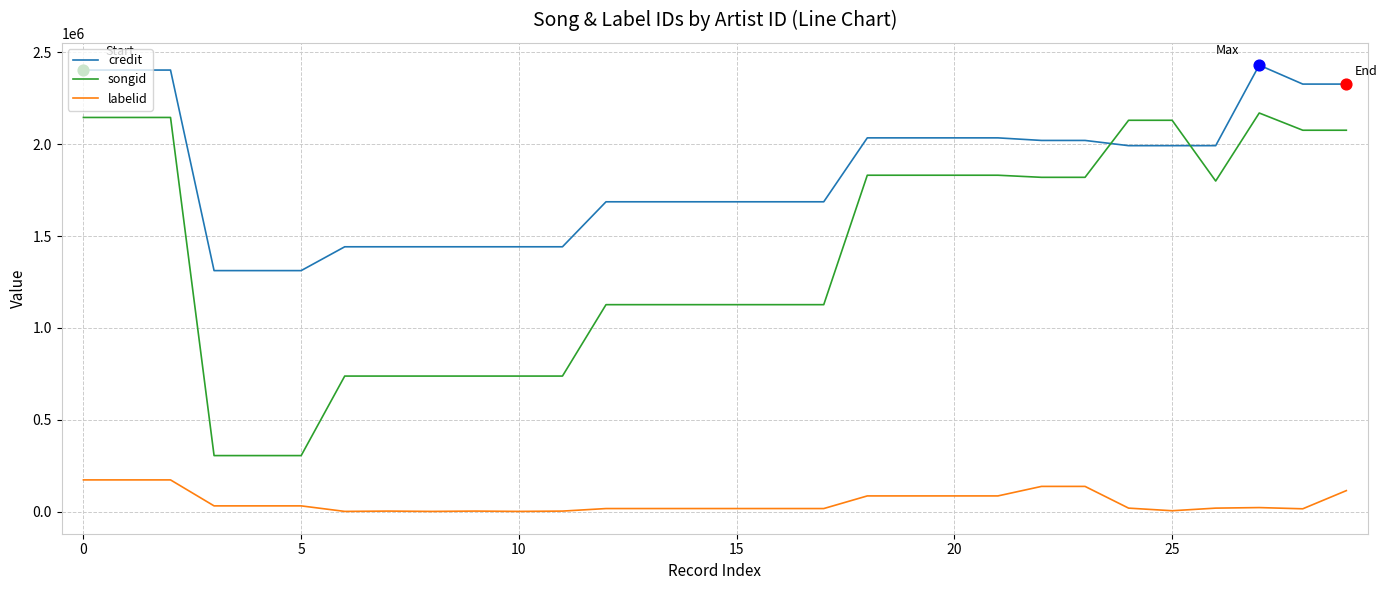

Which series has the largest total across all categories?

credit